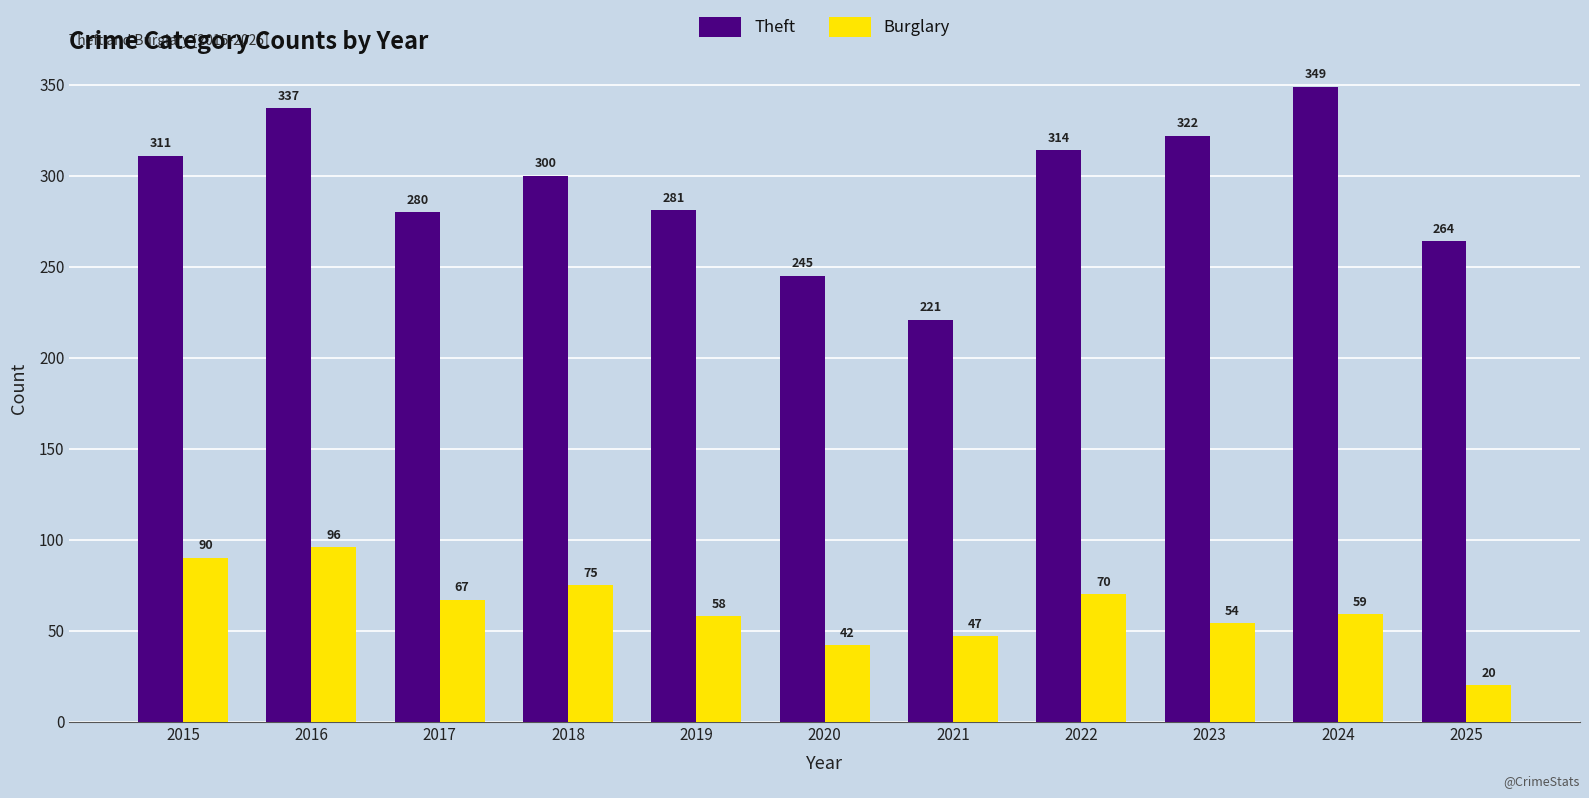

Which series has the largest range (max minus min)?

Theft